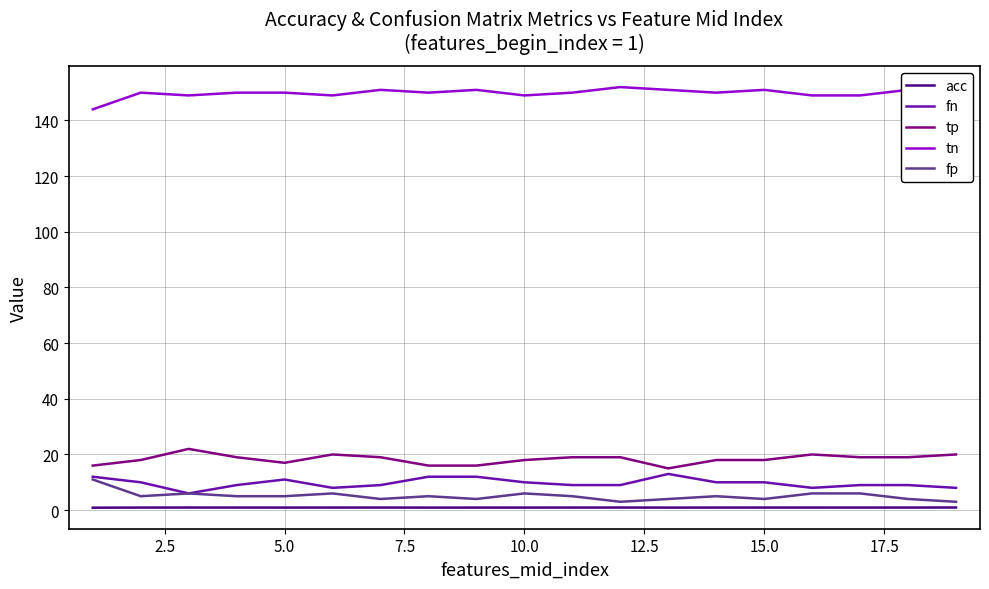

True or false: acc and tp cross at least once.

False